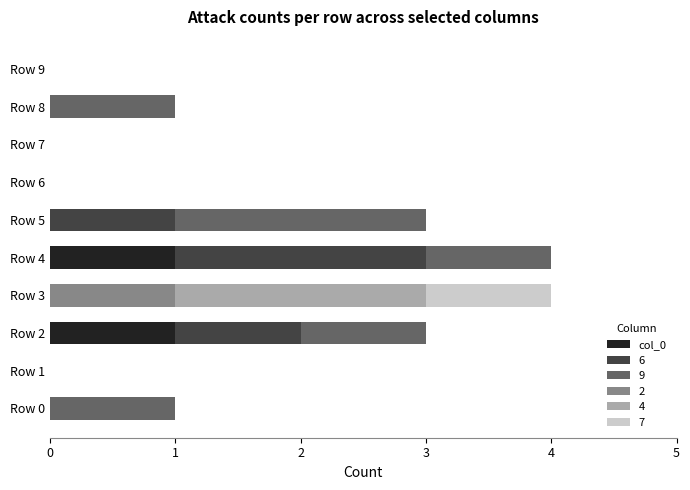

How many data points does each series have?

10